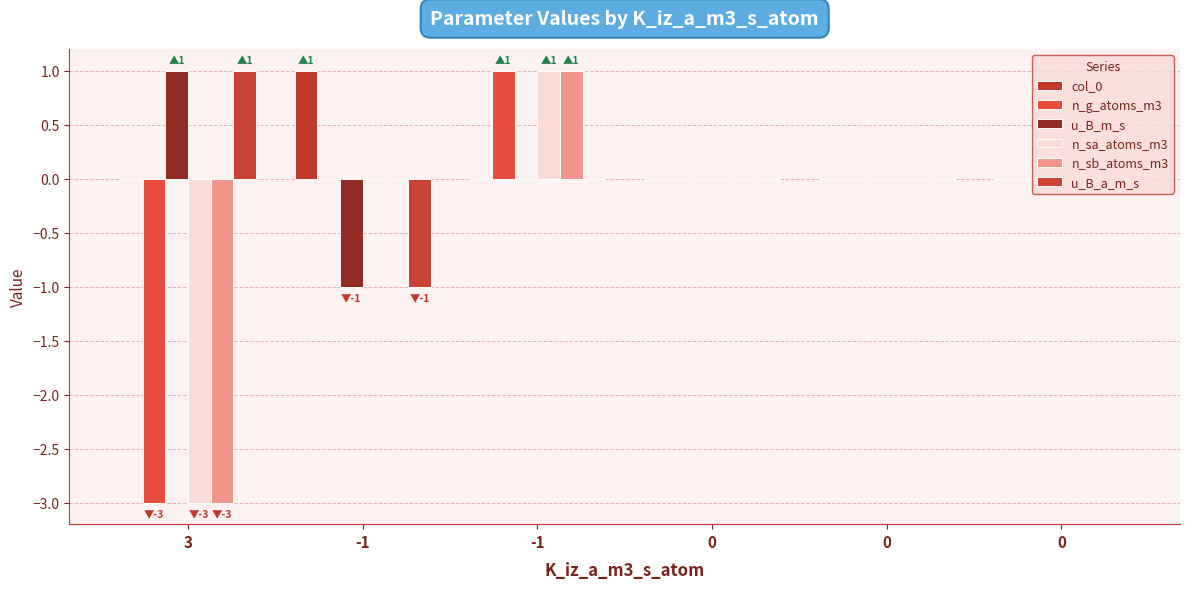

Reading left to right, extract all data points from this chart.

col_0: 0	1	0	0	0	0
n_g_atoms_m3: -3	0	1	0	0	0
u_B_m_s: 1	-1	0	0	0	0
n_sa_atoms_m3: -3	0	1	0	0	0
n_sb_atoms_m3: -3	0	1	0	0	0
u_B_a_m_s: 1	-1	0	0	0	0